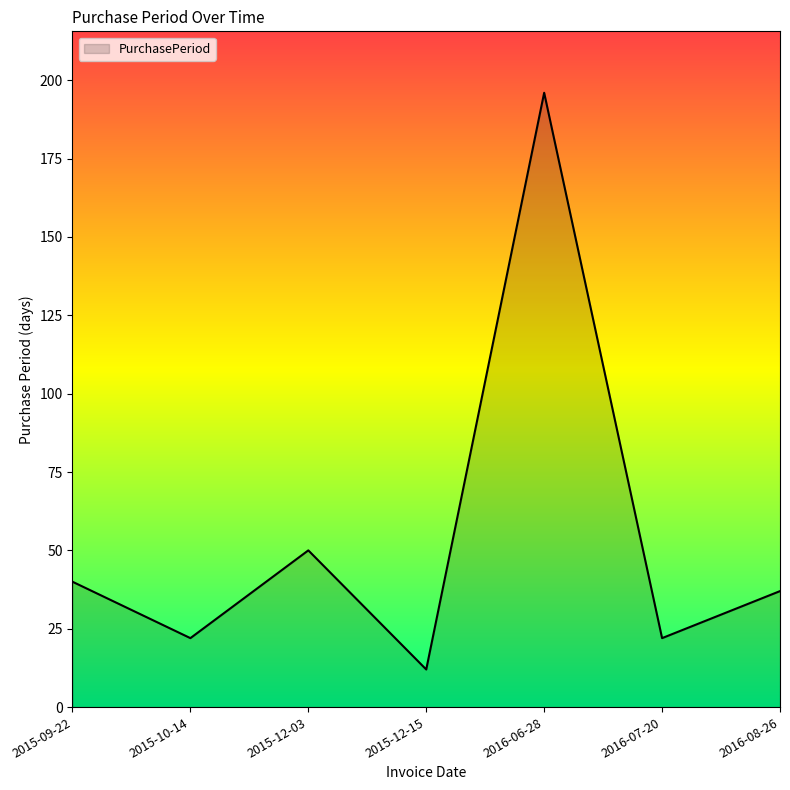

Count the number of categories in the chart.

7